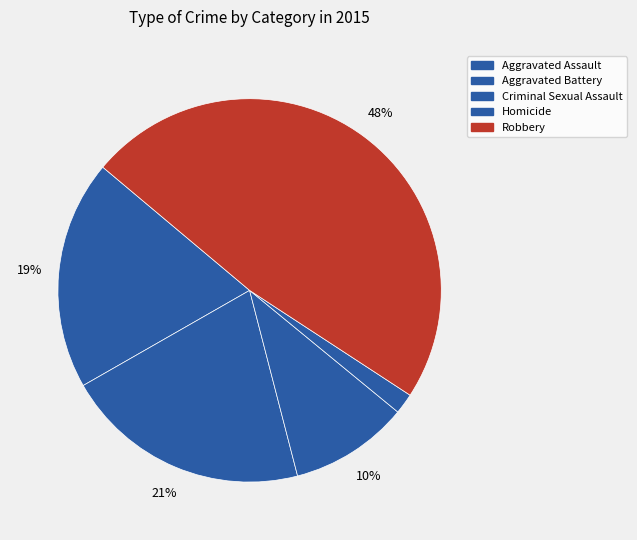

Count the number of slices in the pie.

5